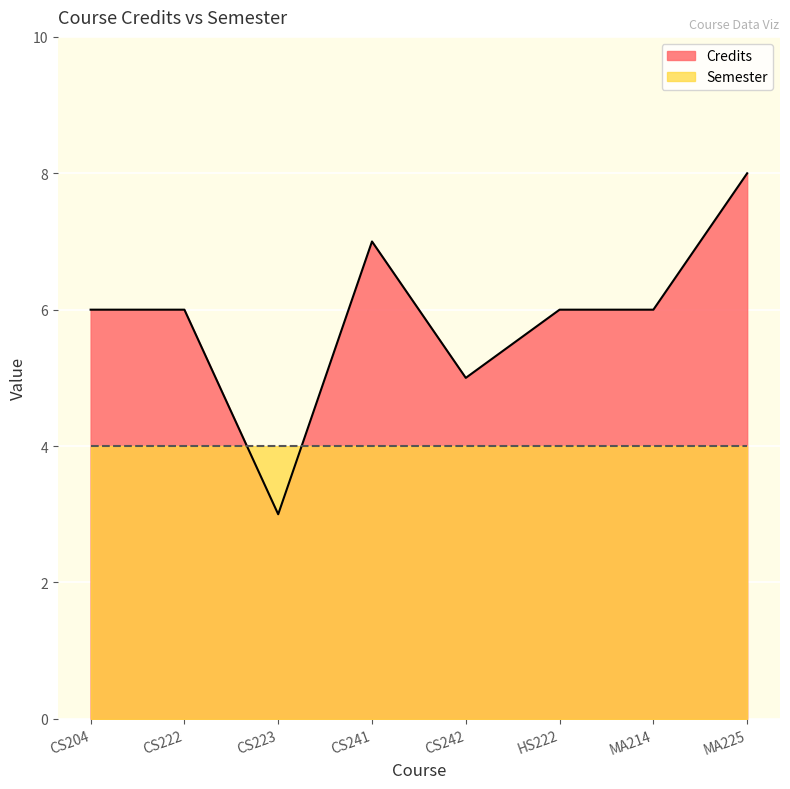

List the labels in order of value, smallest first.

CS223, CS242, CS204, CS222, HS222, MA214, CS241, MA225